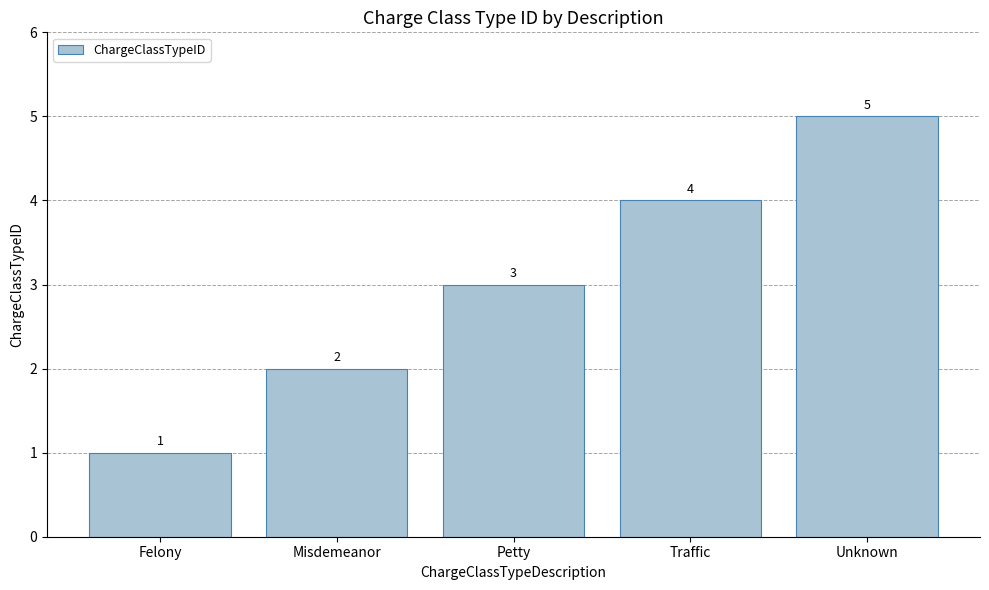

Rank the categories by value from highest to lowest.

Unknown, Traffic, Petty, Misdemeanor, Felony